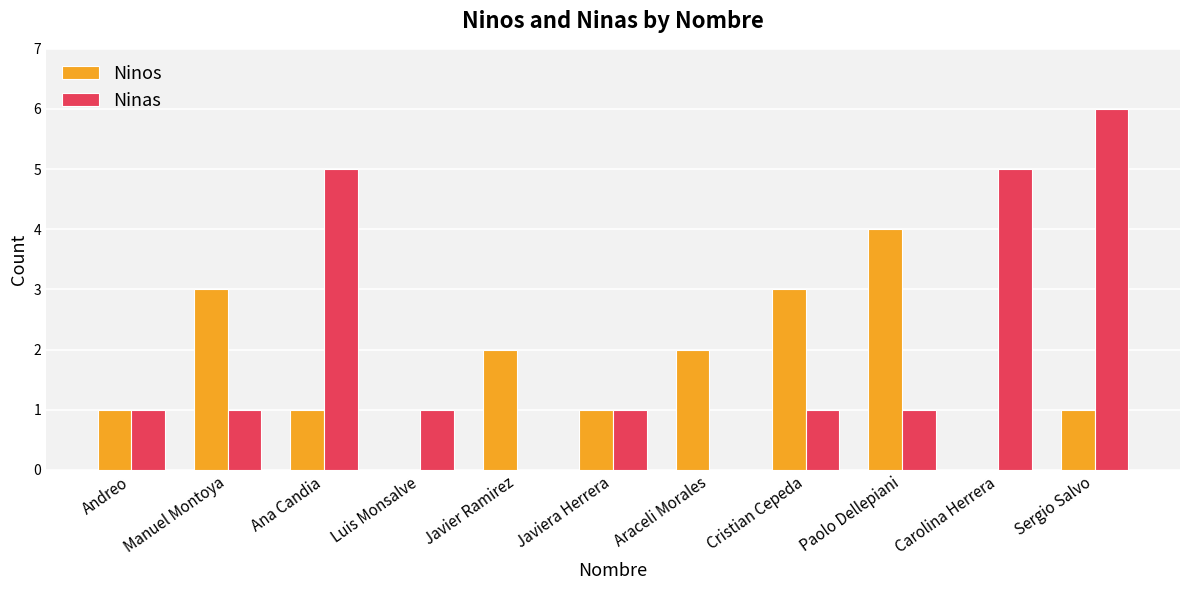

Which series changed the most between Andreo and Carolina Herrera?

Ninas